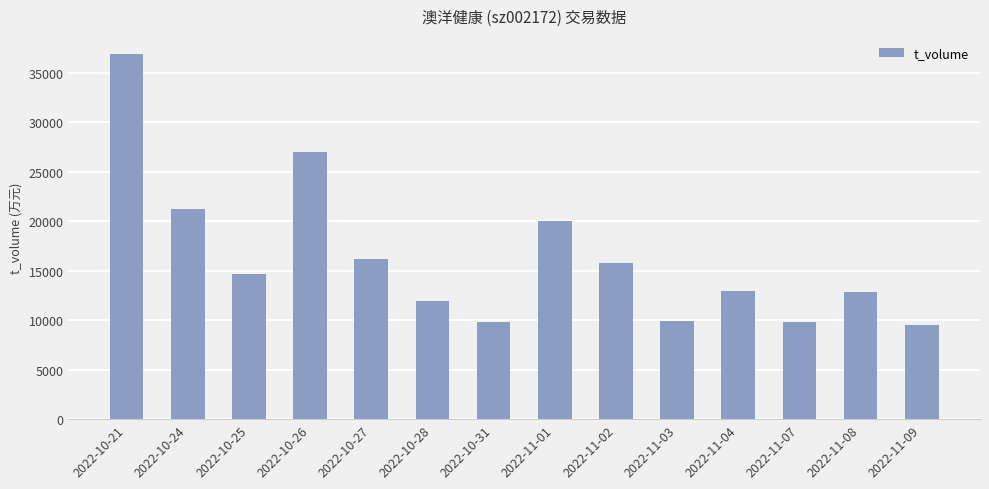

What is the ratio of the value at 2022-10-24 to the value at 2022-11-08?

1.7